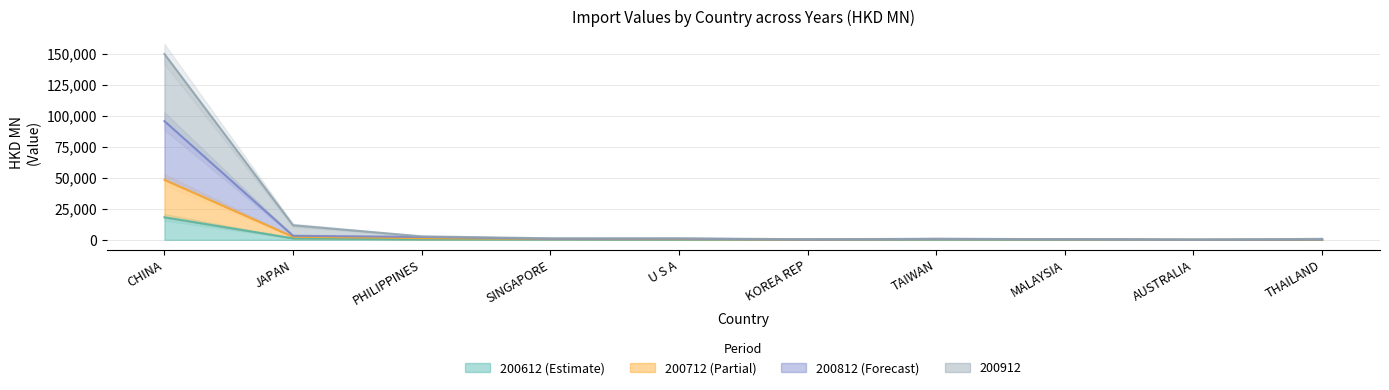

How many lines are shown in the chart?

4